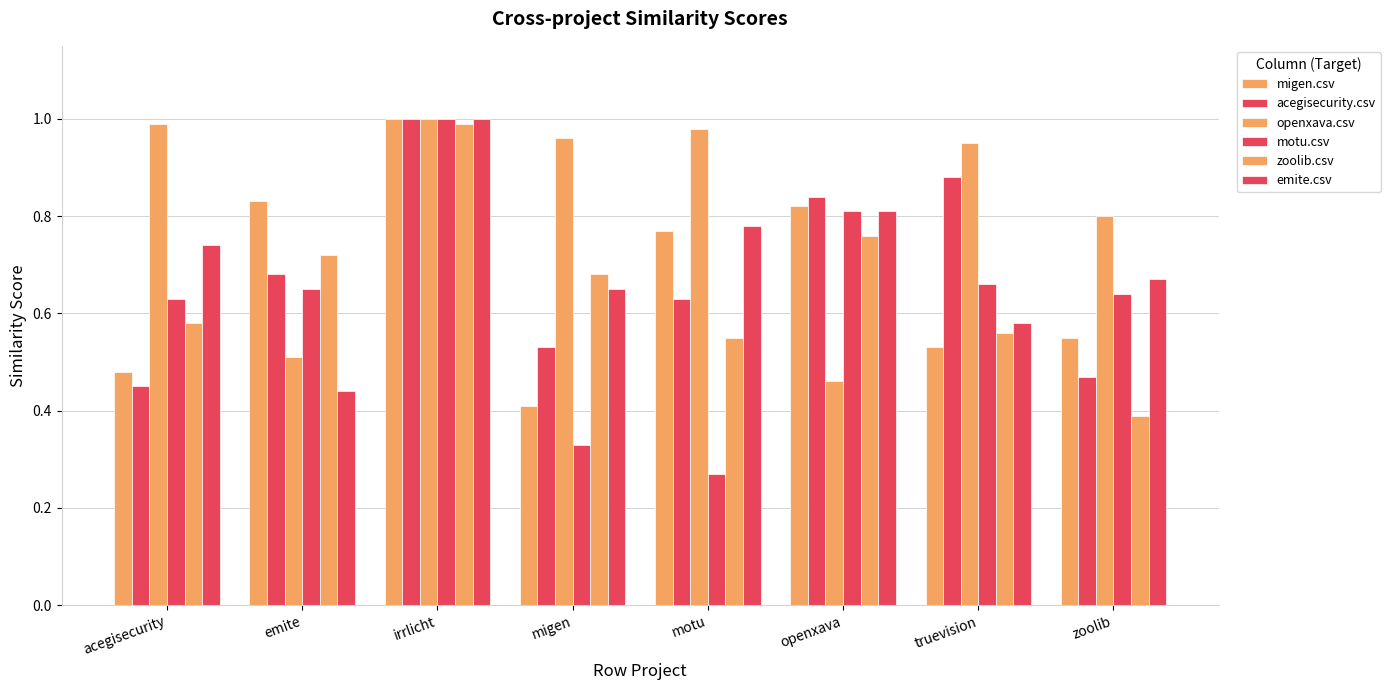

How many bars are there in each group?

6